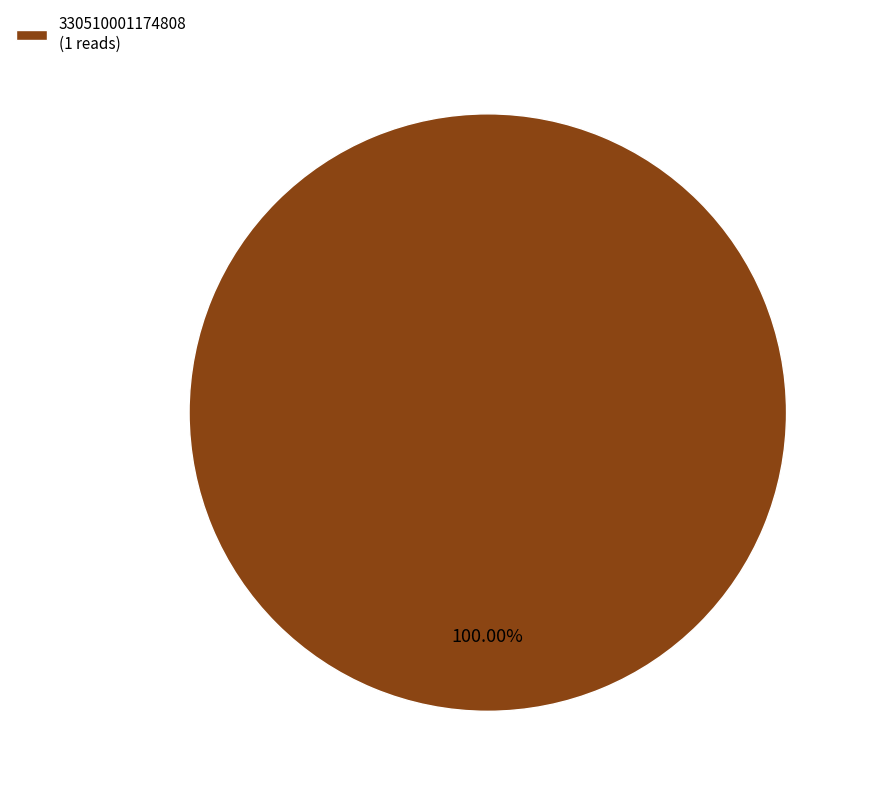

What is the majority slice?

330510001174808 (1 reads)